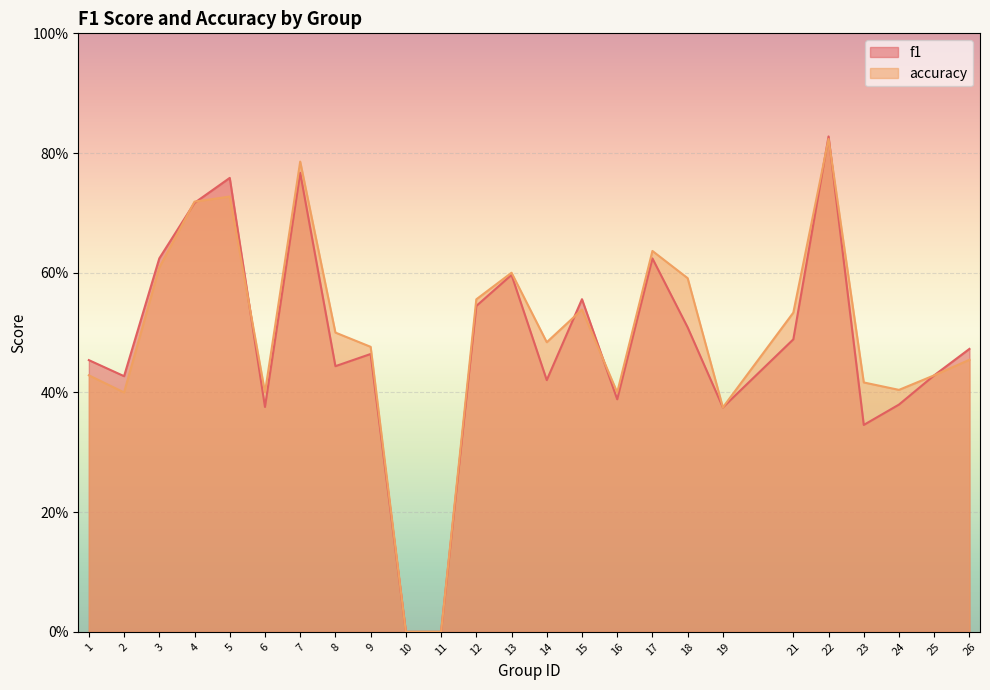

In accuracy, how many points are lower than both neighbors (excluding endpoints)?

6